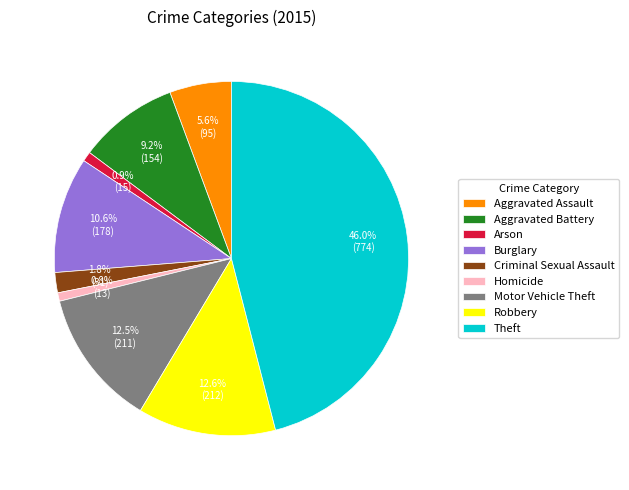

To the nearest percent, what percentage of the pie is Theft?

46%